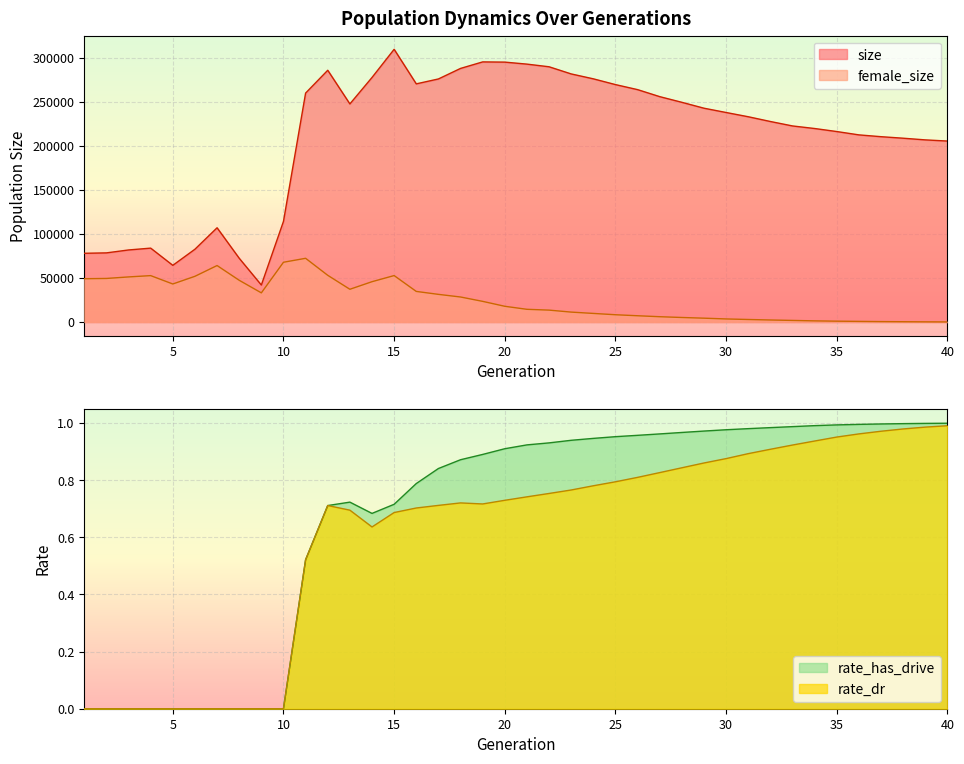

Which series has the largest total across all categories?

size